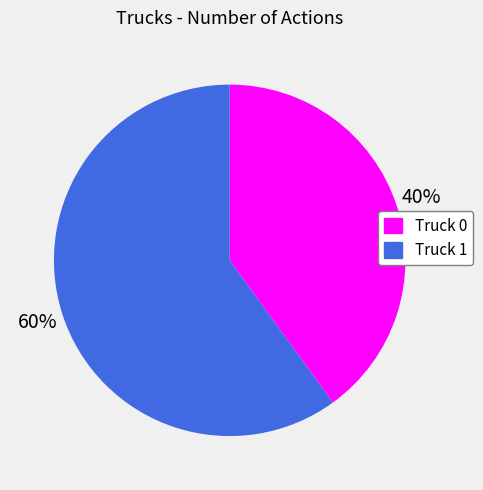

What percentage is the Truck 0 slice, to the nearest percent?

40%